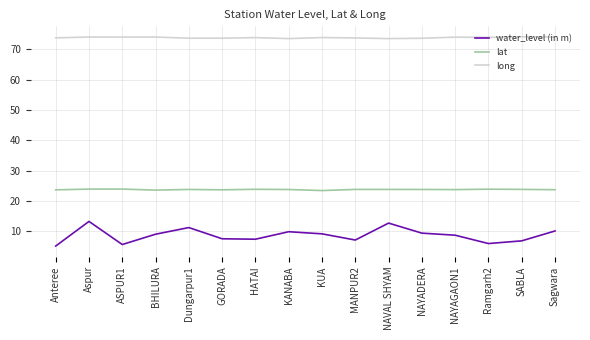

List the series in order of their peak value, lowest first.

water_level (in m), lat, long